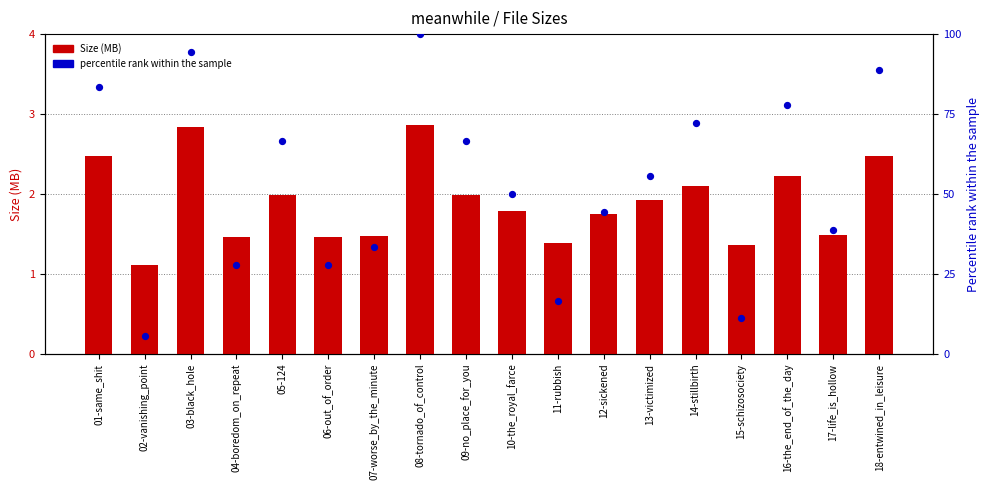

At how many categories does at least one series exceed 32?

13